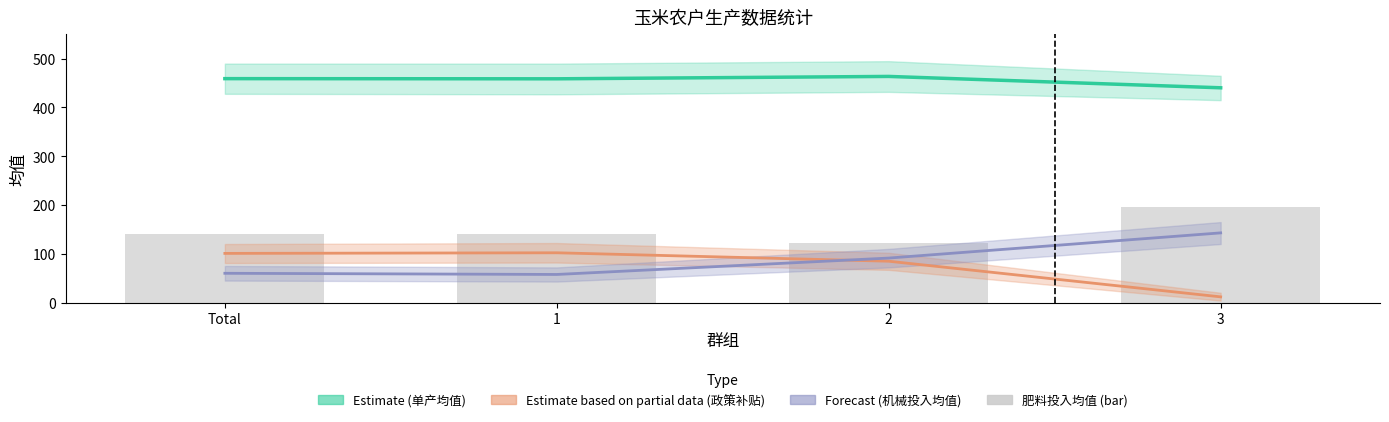

Which series changed the most between 1 and 2?

机械投入均值 (Forecast)